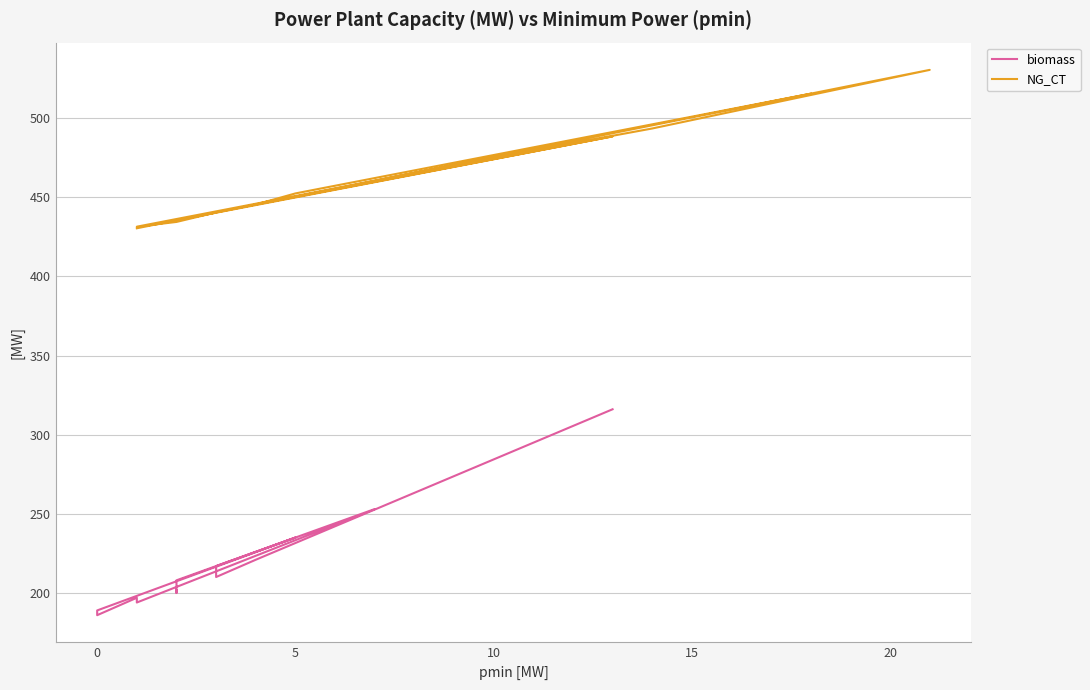

What is the average value of the NG_CT series?

463.7